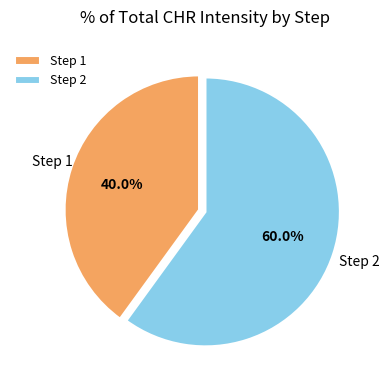

Rank the categories by value from highest to lowest.

Step 2, Step 1